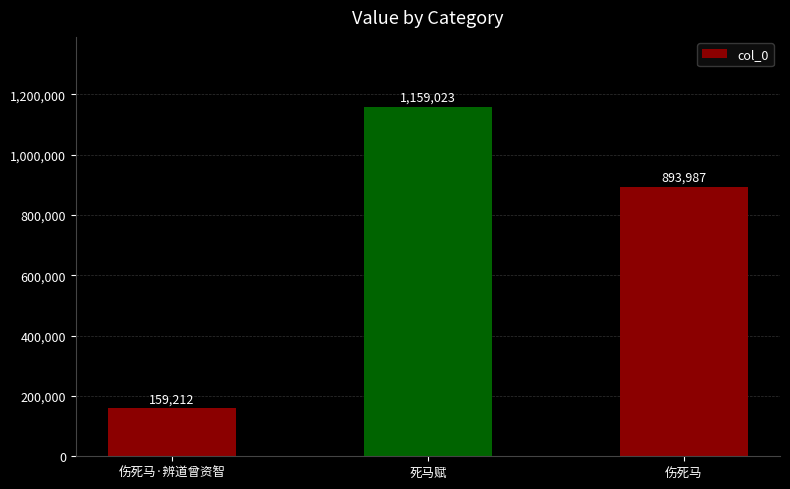

Reading right to left, what are all the values shown in this chart?

893987	1159023	159212